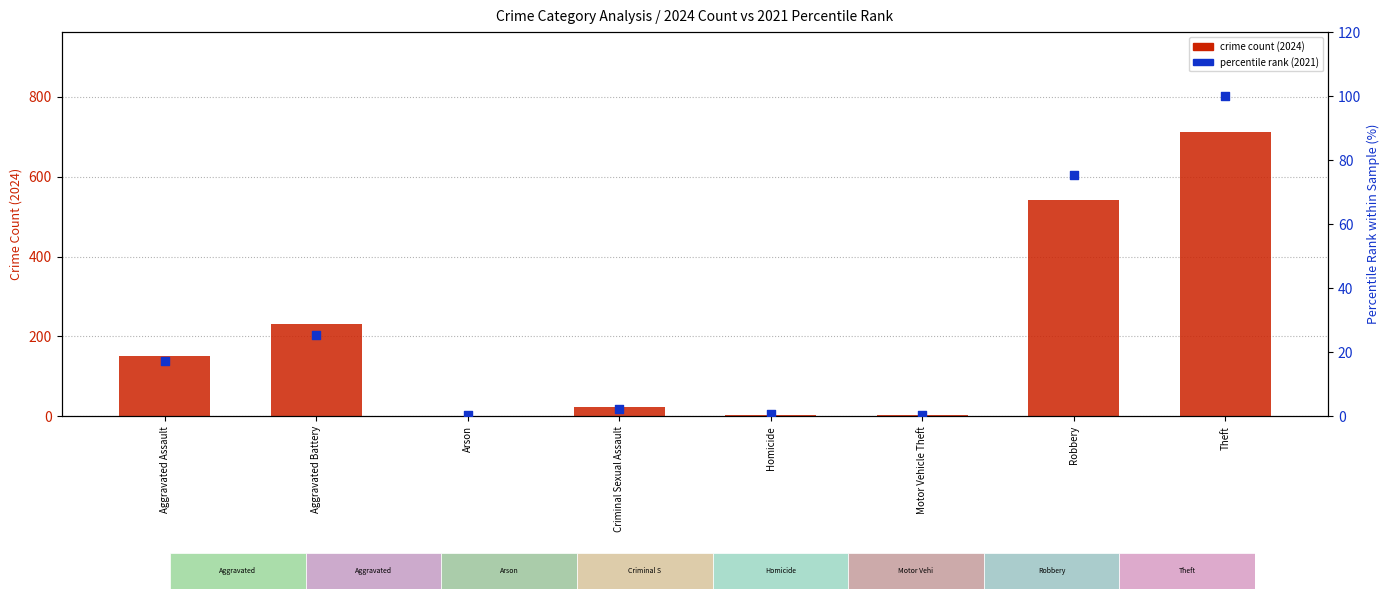

Which series reaches the minimum Y coordinate?

percentile rank (2021)